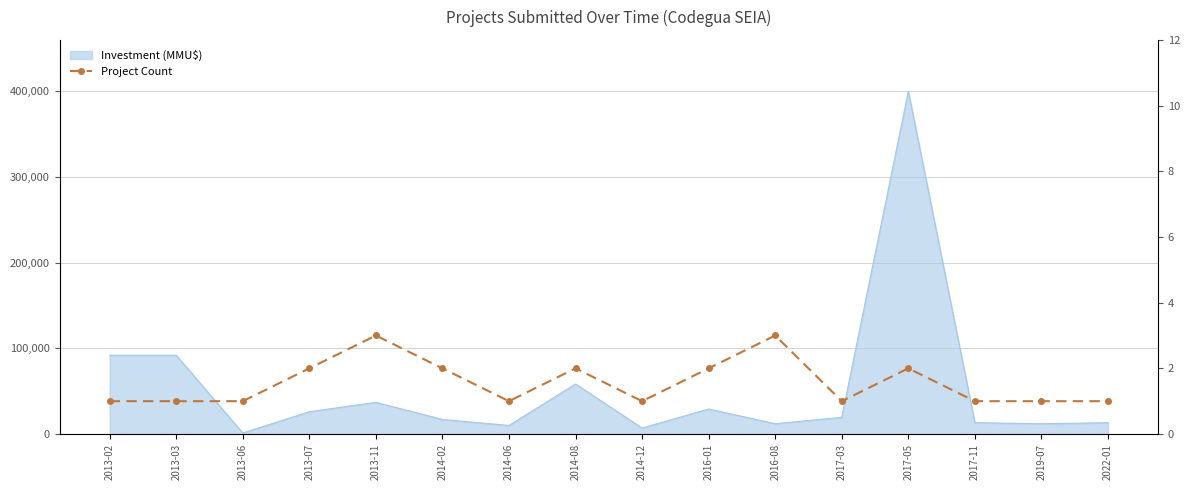

Reading left to right, transcribe all the data shown in this chart.

2013-02=1	2013-03=1	2013-06=1	2013-07=2	2013-11=3	2014-02=2	2014-06=1	2014-08=2	2014-12=1	2016-01=2	2016-08=3	2017-03=1	2017-05=2	2017-11=1	2019-07=1	2022-01=1